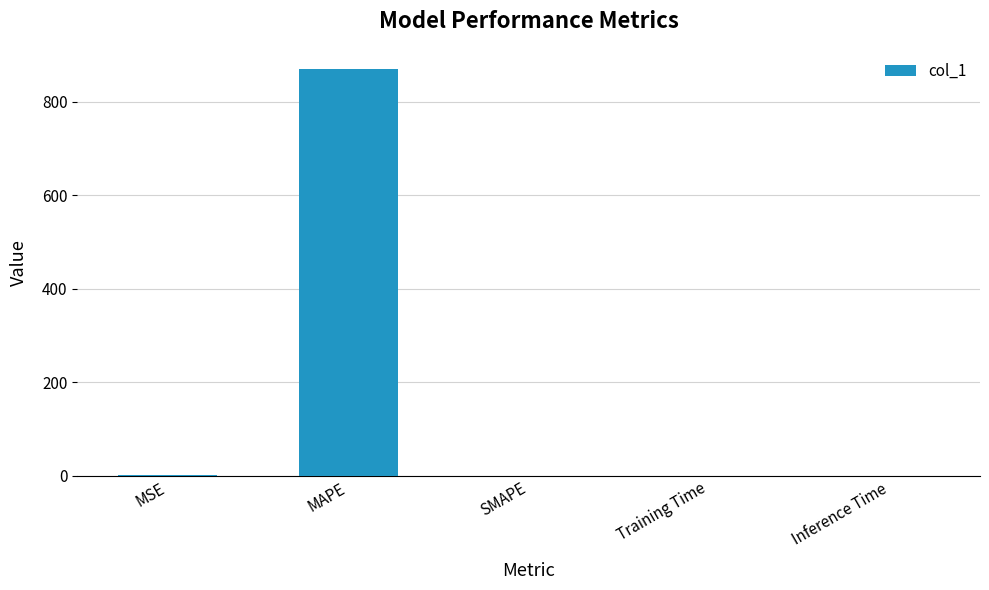

The chart shows a value of 297.8 at SMAPE. True or false?

False